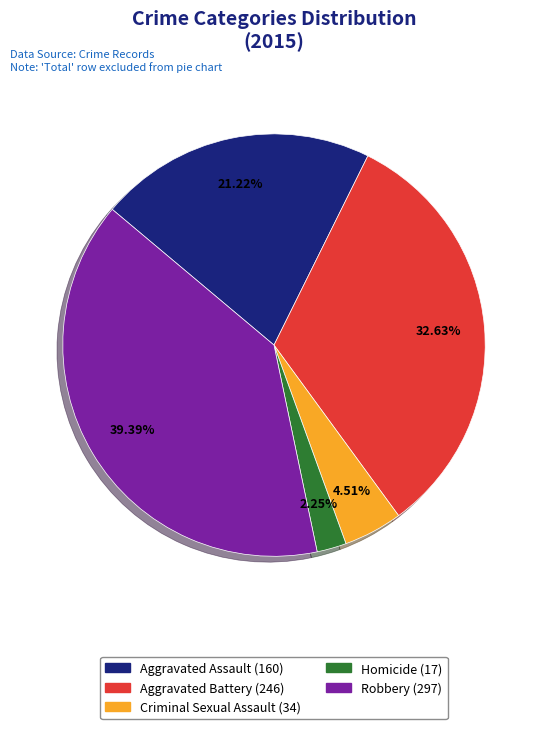

What percentage is the Aggravated Assault slice, to the nearest percent?

21%